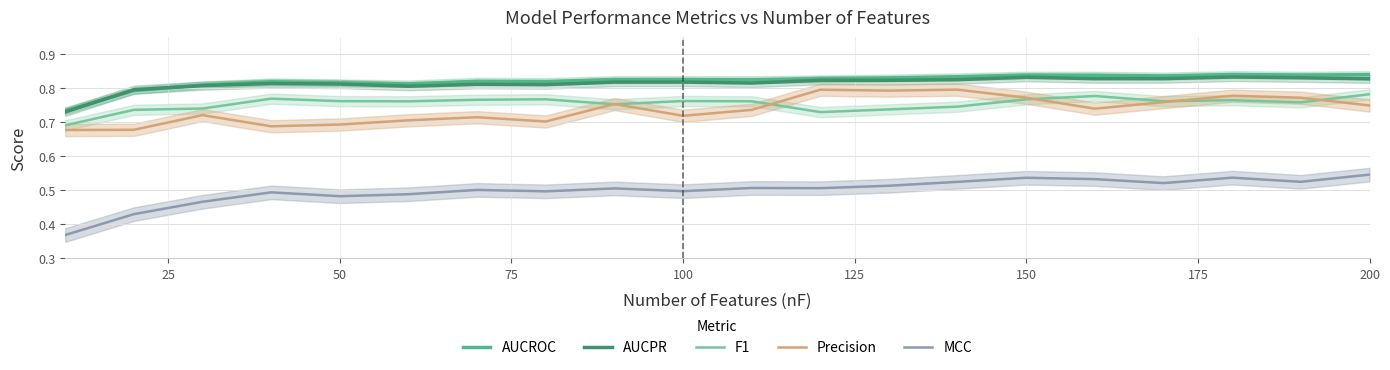

Reading right to left, what are all the values shown in this chart?

AUCROC: 0.8	0.8	0.8	0.8	0.8	0.8	0.8	0.8	0.8	0.8	0.8	0.8	0.8	0.8	0.8	0.8	0.8	0.8	0.8	0.7
AUCPR: 0.8	0.8	0.8	0.8	0.8	0.8	0.8	0.8	0.8	0.8	0.8	0.8	0.8	0.8	0.8	0.8	0.8	0.8	0.8	0.7
F1: 0.8	0.8	0.8	0.8	0.8	0.8	0.7	0.7	0.7	0.8	0.8	0.8	0.8	0.8	0.8	0.8	0.8	0.7	0.7	0.7
Precision: 0.7	0.8	0.8	0.8	0.7	0.8	0.8	0.8	0.8	0.7	0.7	0.8	0.7	0.7	0.7	0.7	0.7	0.7	0.7	0.7
MCC: 0.5	0.5	0.5	0.5	0.5	0.5	0.5	0.5	0.5	0.5	0.5	0.5	0.5	0.5	0.5	0.5	0.5	0.5	0.4	0.4